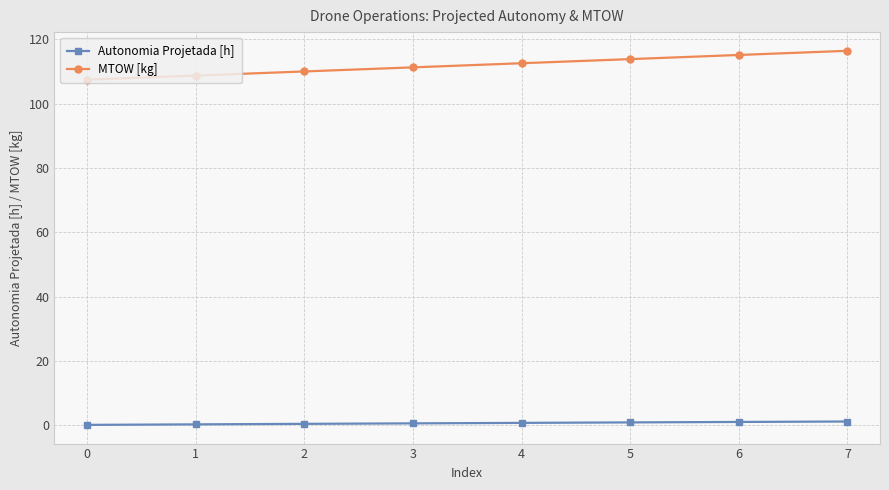

List the series in order of their overall mean, highest first.

MTOW [kg], Autonomia Projetada [h]